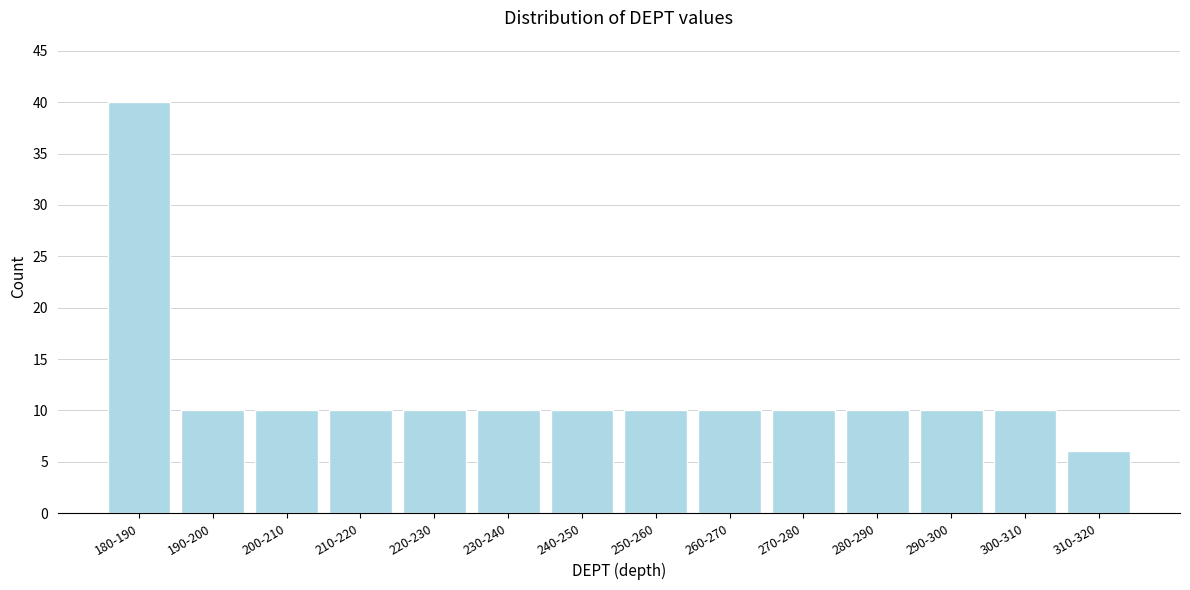

Reading left to right, what are all the values shown in this chart?

180-190=40	190-200=10	200-210=10	210-220=10	220-230=10	230-240=10	240-250=10	250-260=10	260-270=10	270-280=10	280-290=10	290-300=10	300-310=10	310-320=6